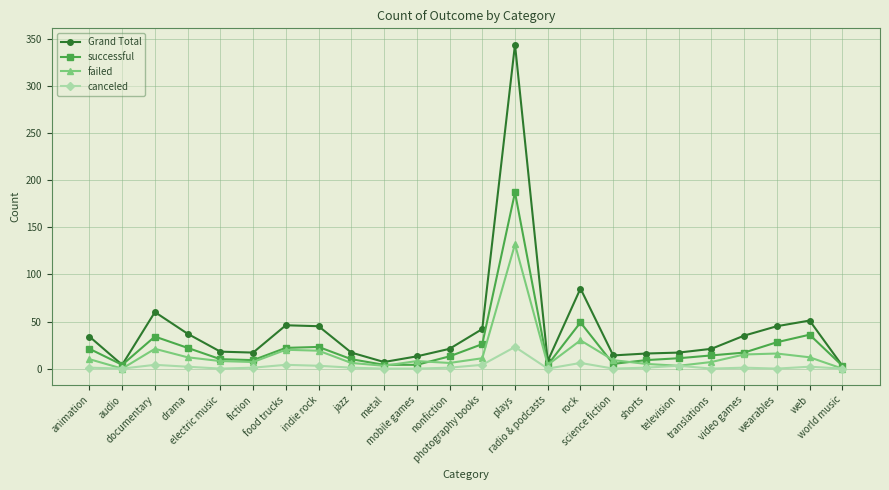

What is the maximum value for canceled?

23